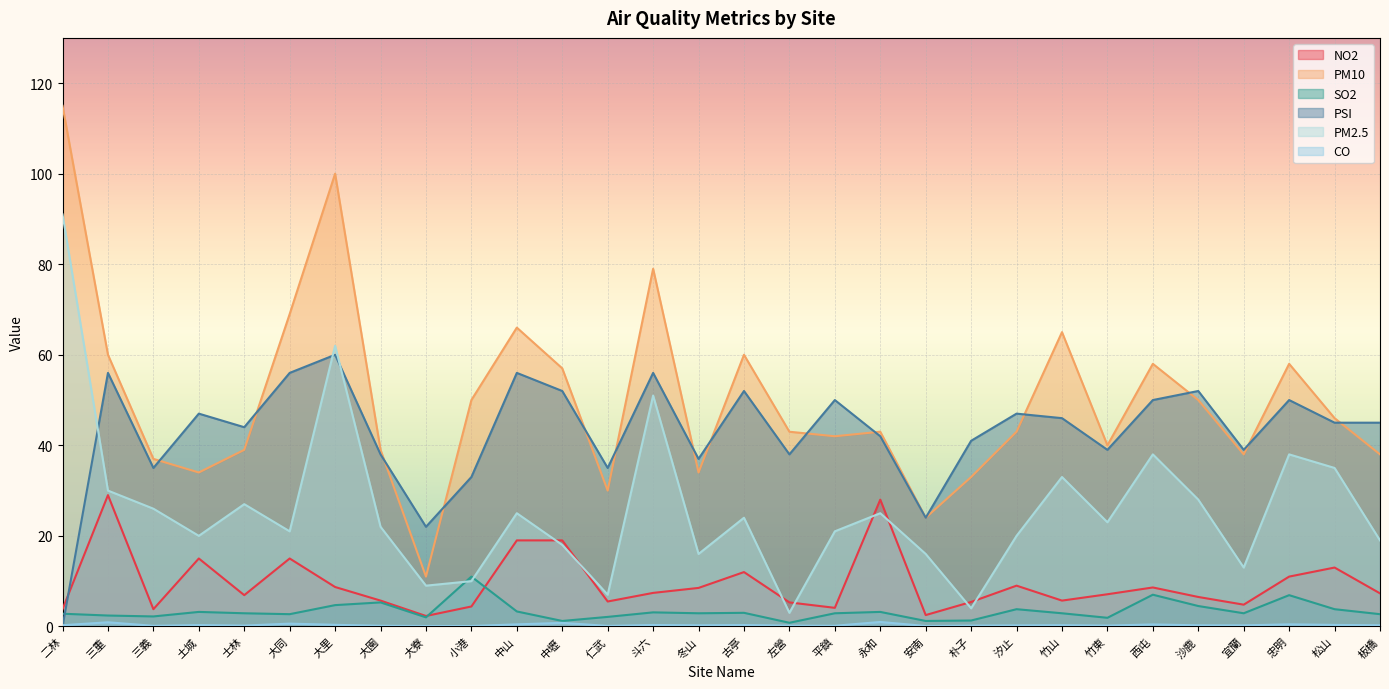

What position from the right is 士林?

26